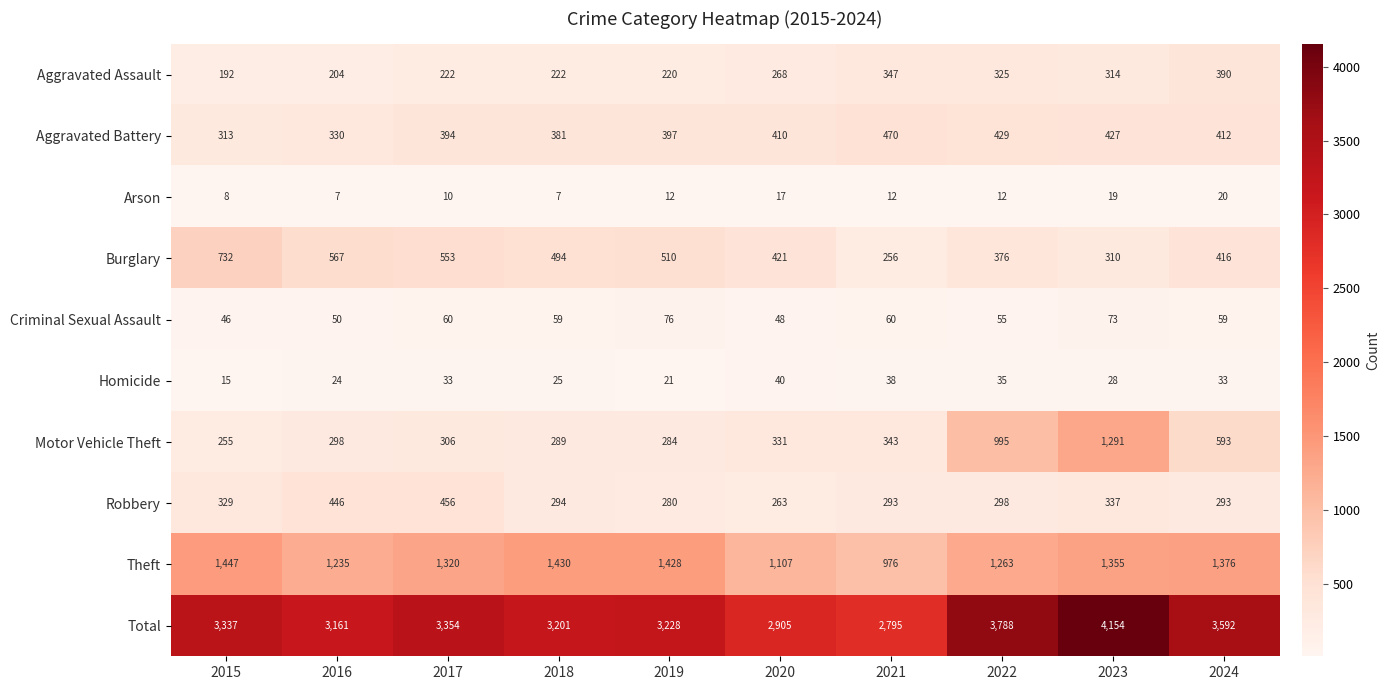

Which series has the largest total across all categories?

Total